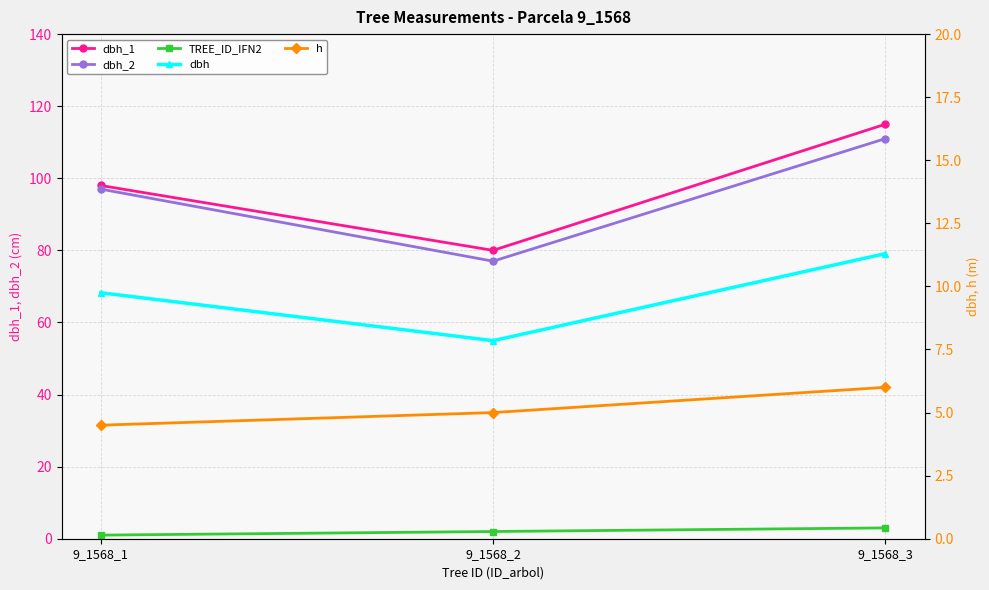

Reading left to right, transcribe all the data shown in this chart.

dbh_1: 98.0	80.0	115.0
dbh_2: 97.0	77.0	111.0
TREE_ID_IFN2: 1.0	2.0	3.0
dbh: 9.8	7.8	11.3
h: 4.5	5.0	6.0